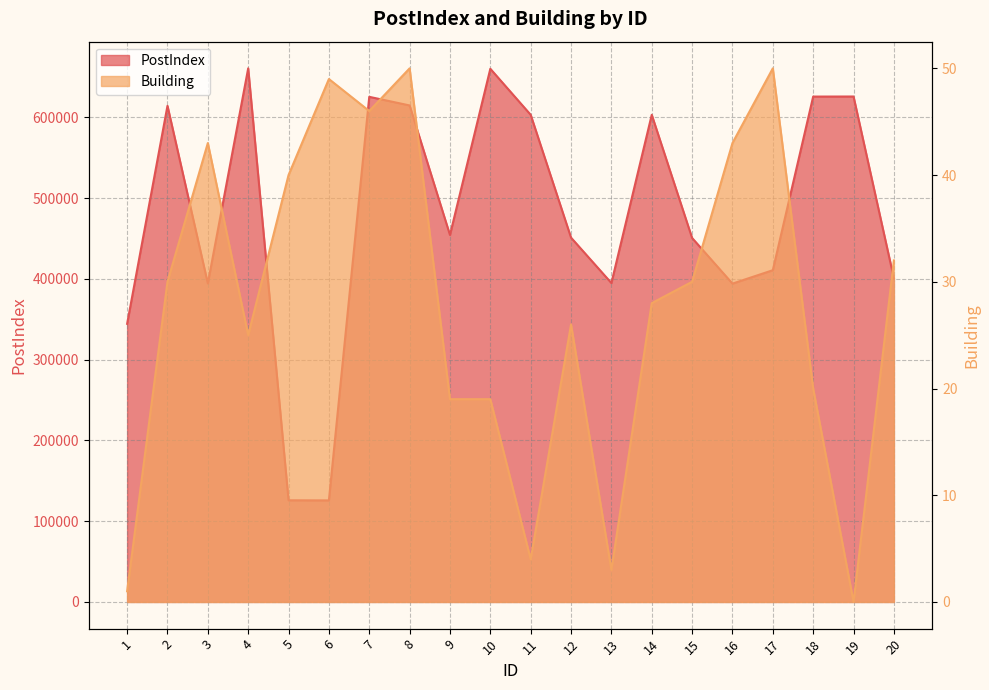

What is the value of the Building point at the 20th from the left?

32